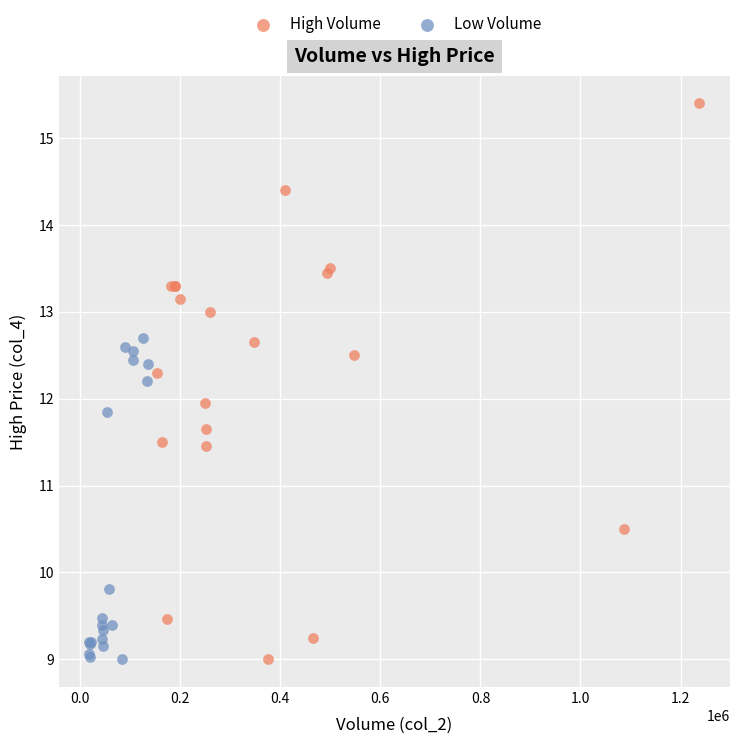

Which series has the widest spread of Y values?

High Volume